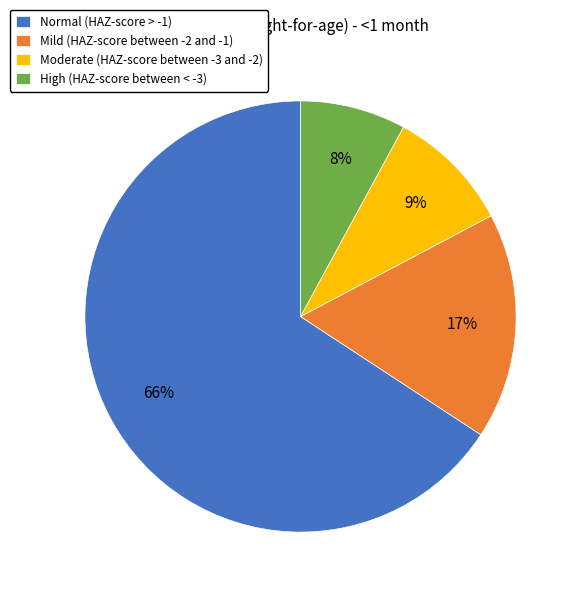

The Normal (HAZ-score > -1) slice represents 58% of the pie. True or false?

False